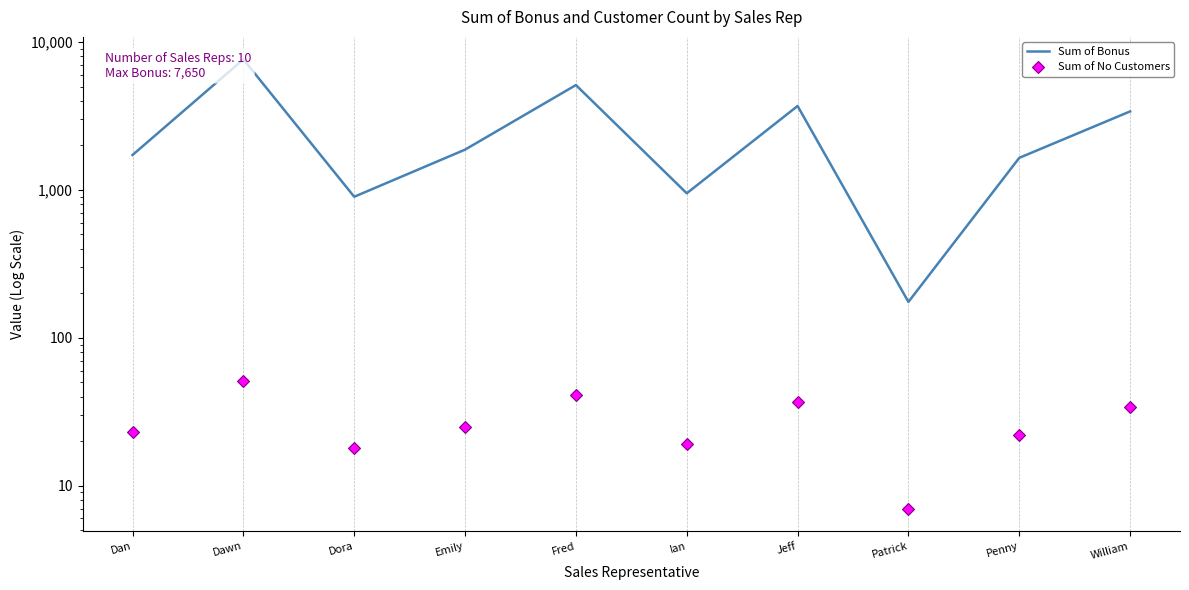

List the series in order of their peak value, highest first.

Sum of Bonus, Sum of No Customers